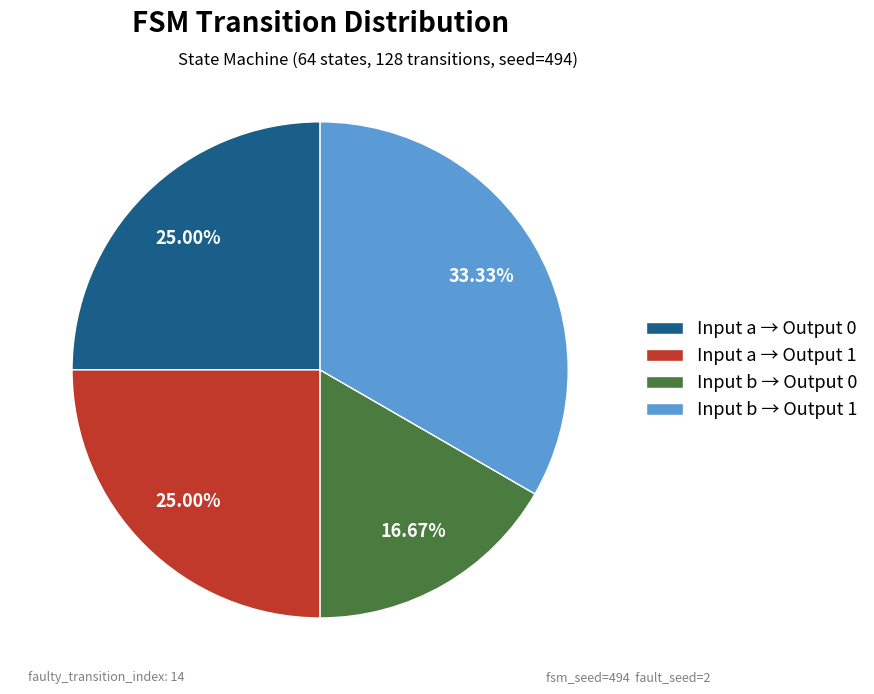

Count the number of slices in the pie.

4